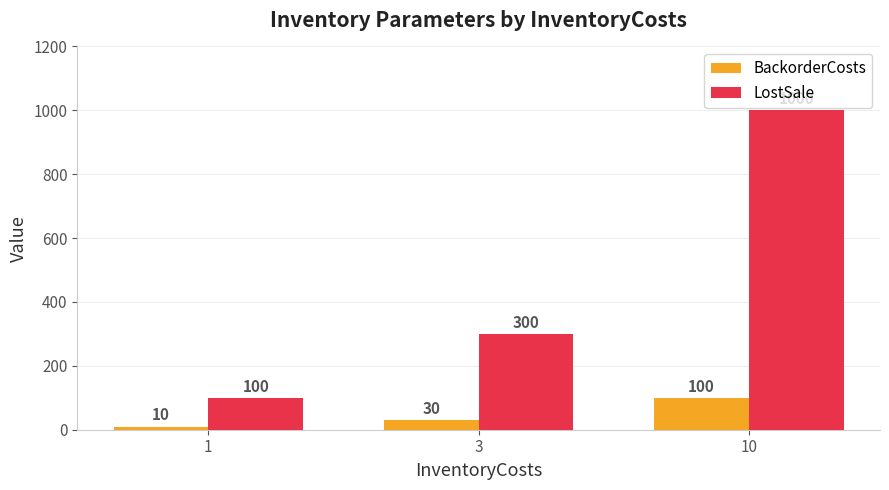

What are all the series names shown in the legend?

BackorderCosts, LostSale